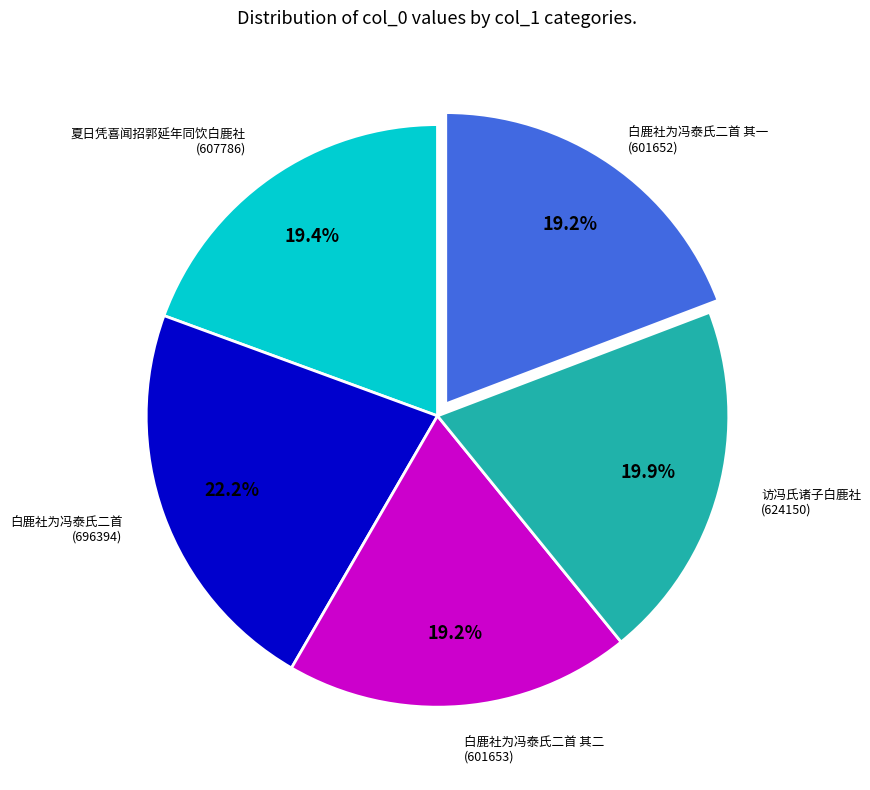

To the nearest percent, what portion does 夏日凭喜闻招郭延年同饮白鹿社 represent?

19%